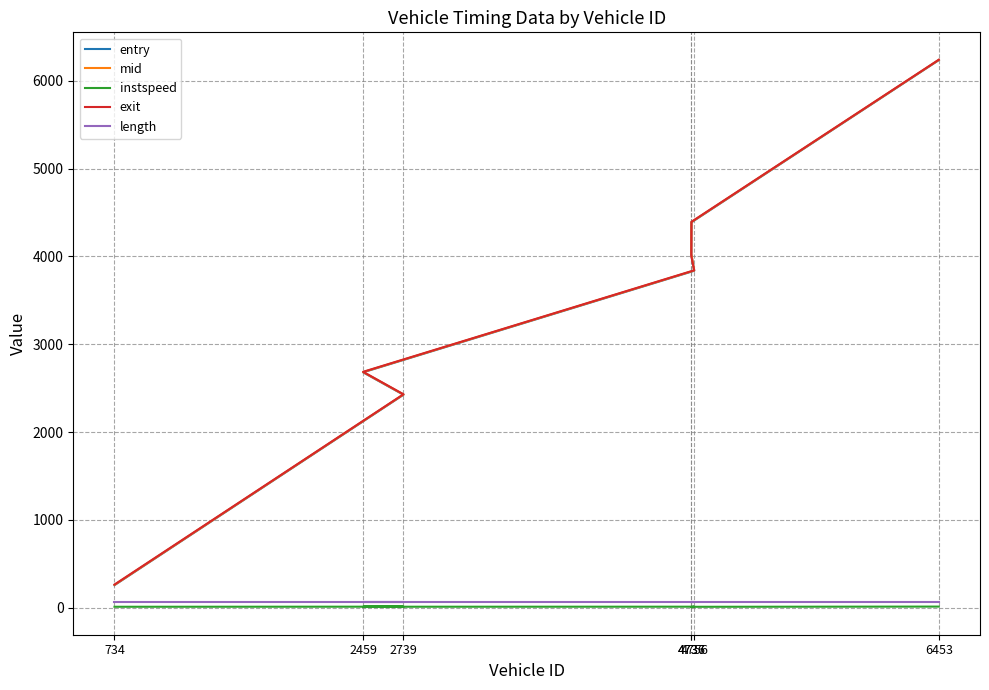

Which series has the largest range (max minus min)?

entry